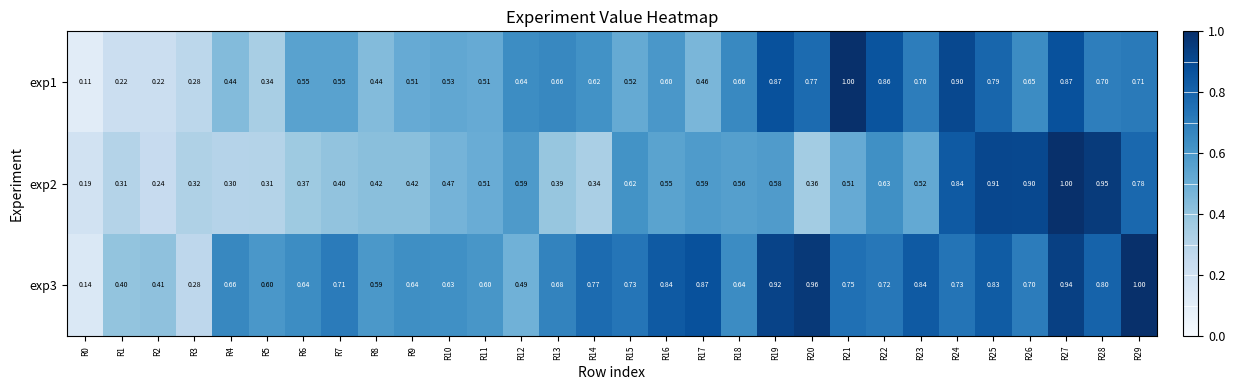

What is the maximum value shown in the chart?

1.0